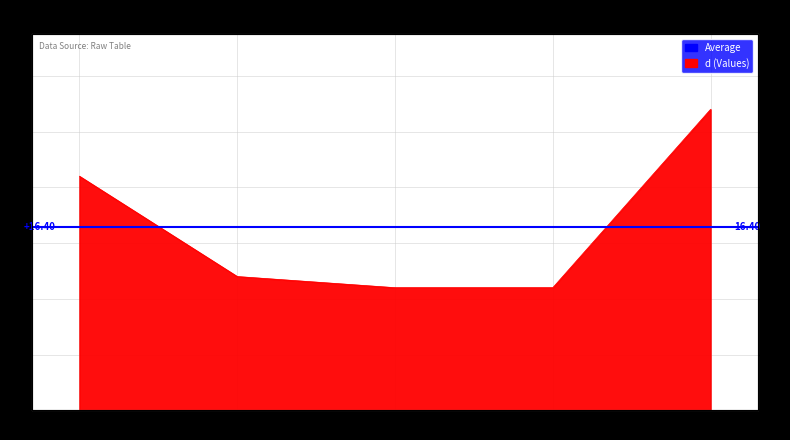

The value at 4 is 7. True or false?

False